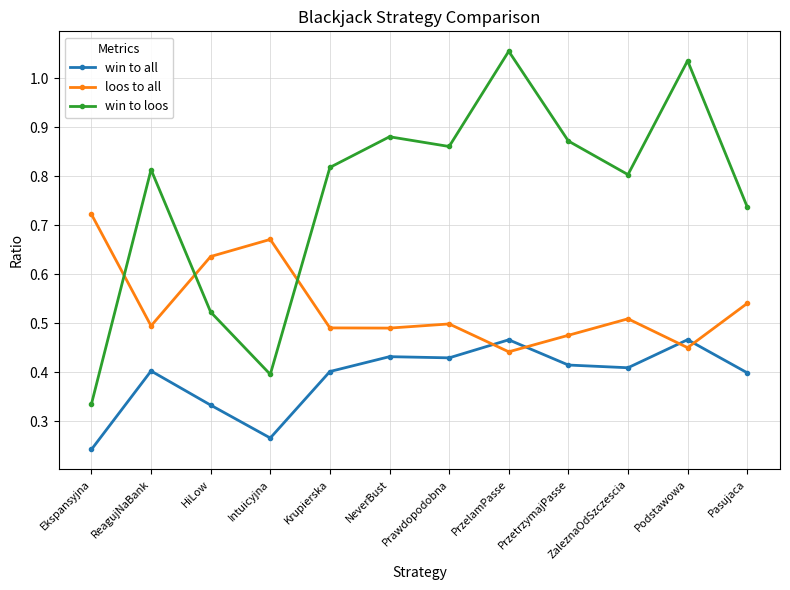

True or false: win to loos has a value of 0.8 at ZaleznaOdSzczescia.

True